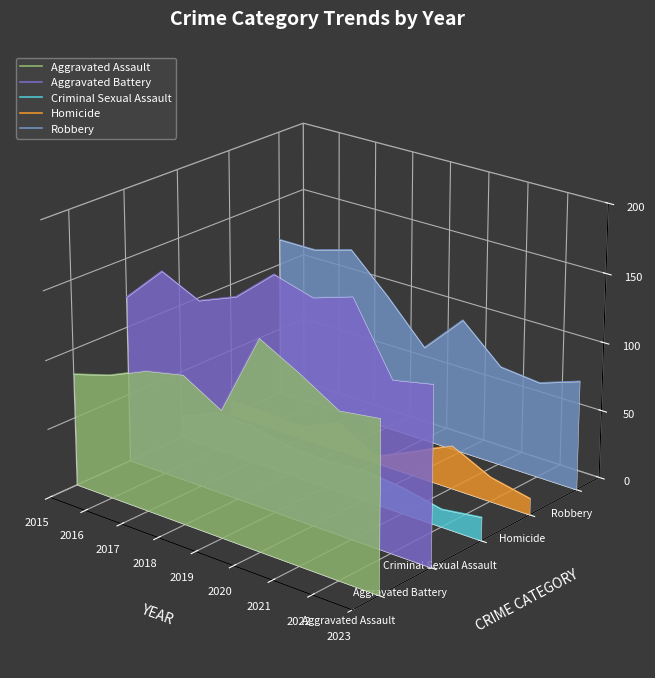

Is the value of Criminal Sexual Assault at 2022 greater than the value of Homicide at 2015?

No